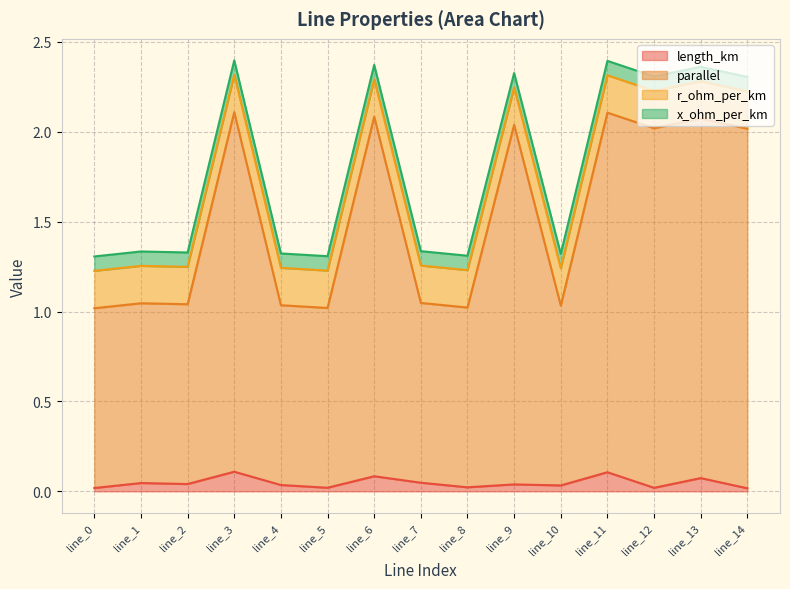

The value of length_km at line_0 is 0.0. True or false?

True